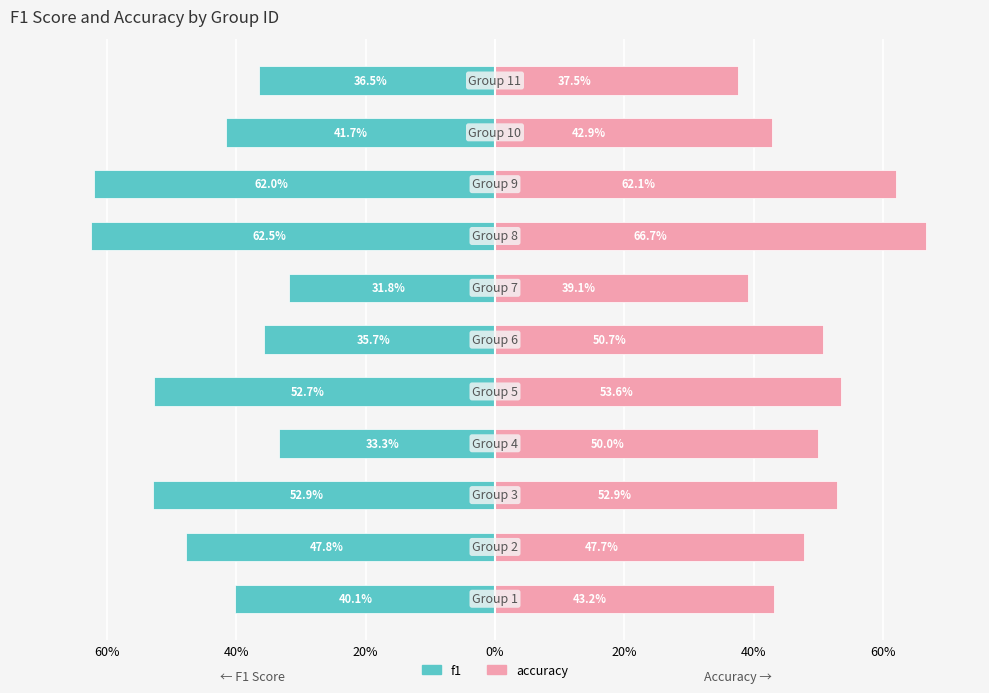

What is the sum of all accuracy values?

5.5